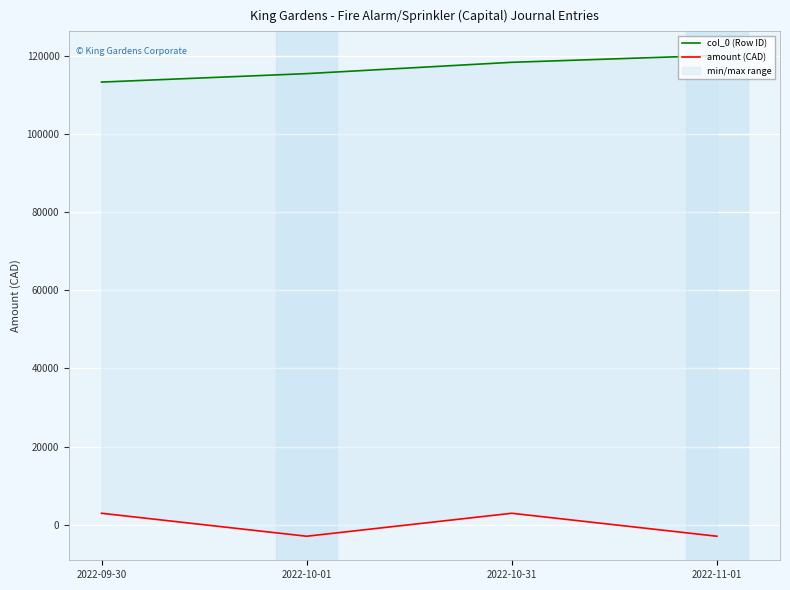

What is the difference between the second highest and minimum values in the col_0 (Row ID) series?

5057